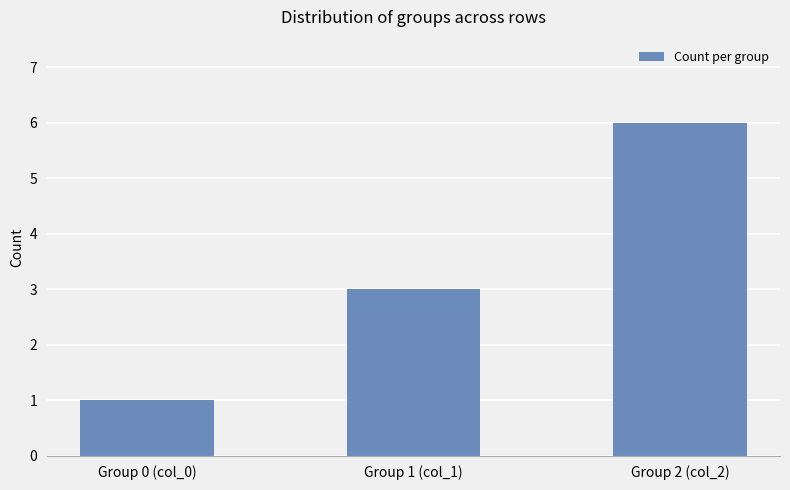

What is the difference between the maximum and minimum values?

5